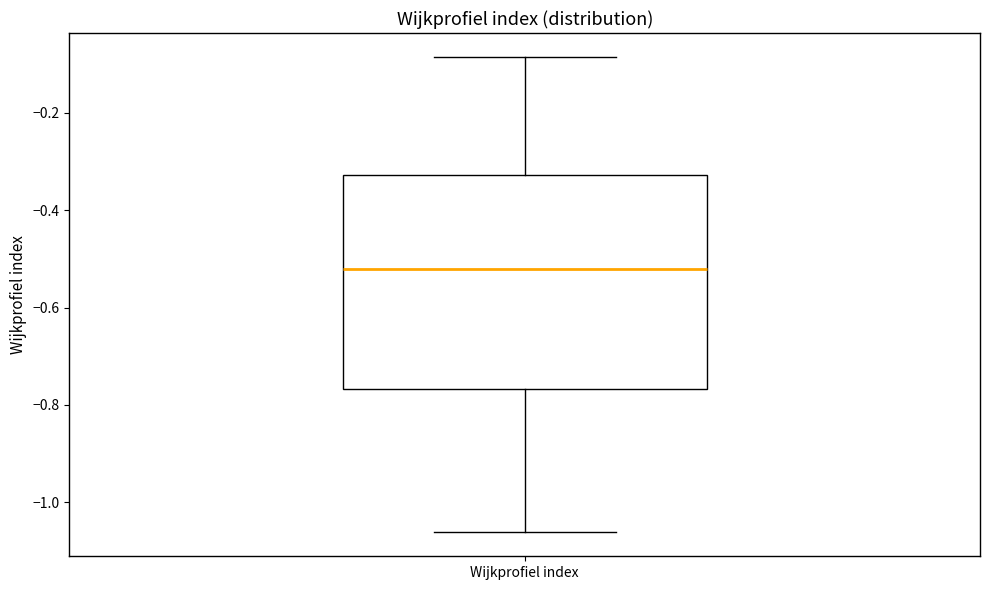

Read this box plot against the y-axis: the position of the median line, the range covered by the box, and the ends of both whiskers. The values are not printed on the chart, so give them approximately, as read against the axis.

median -0.52, box -0.76 to -0.32, whiskers -1.06 to -0.08